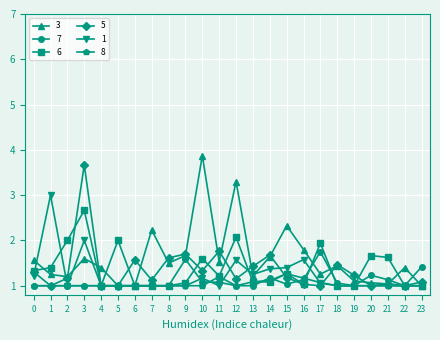

True or false: 5 has more than 1 interior local peaks.

True